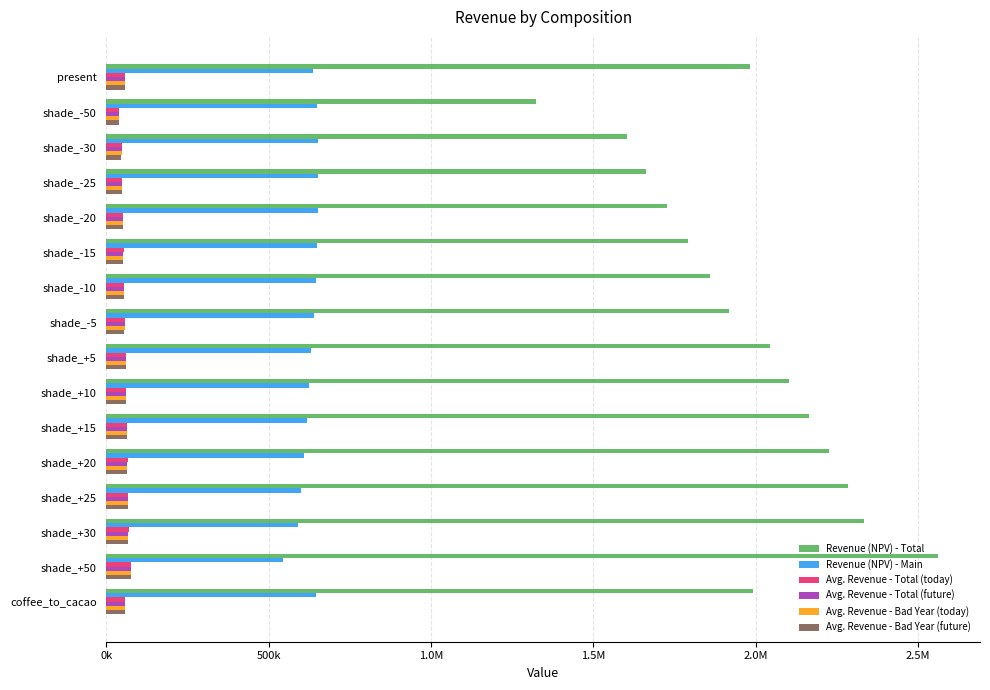

What are all the series names shown in the legend?

Revenue (NPV) - Total, Revenue (NPV) - Main, Avg. Revenue - Total (today), Avg. Revenue - Total (future), Avg. Revenue - Bad Year (today), Avg. Revenue - Bad Year (future)